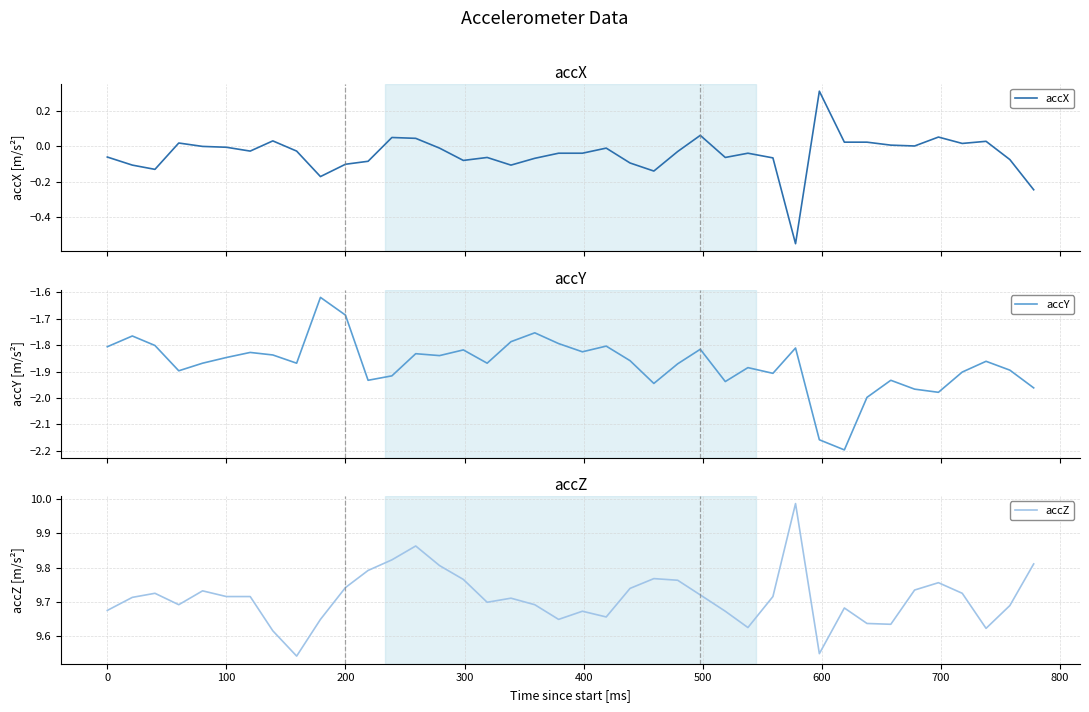

What is the difference between the maximum and minimum values in the accZ series?

0.4